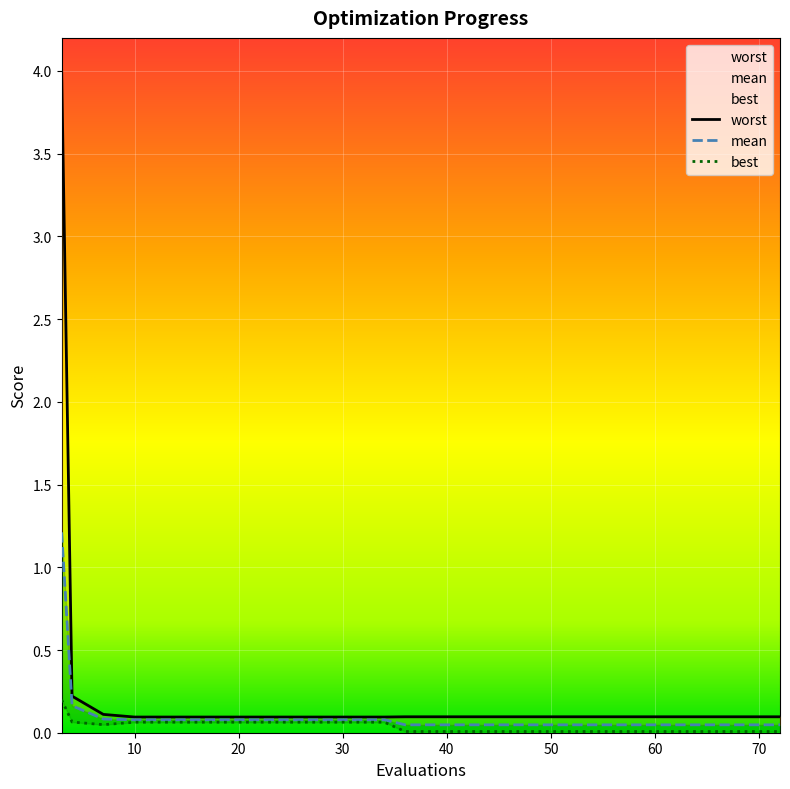

At how many categories does at least one series exceed 3?

1